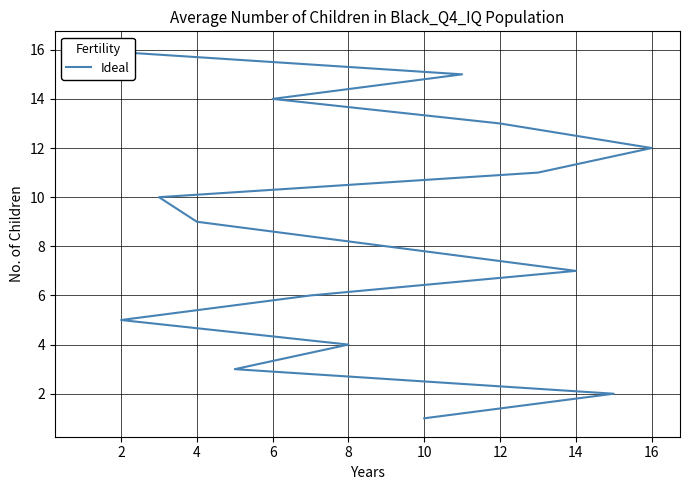

What is the minimum value shown in the chart?

1